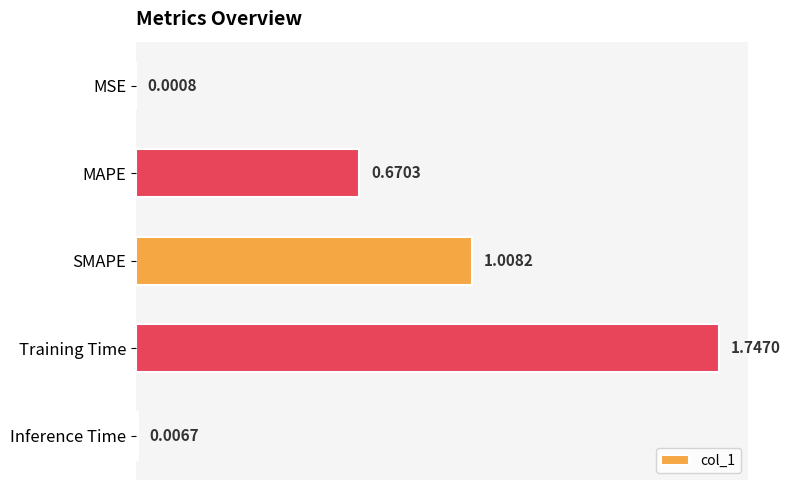

Between SMAPE and MSE, which is larger?

SMAPE